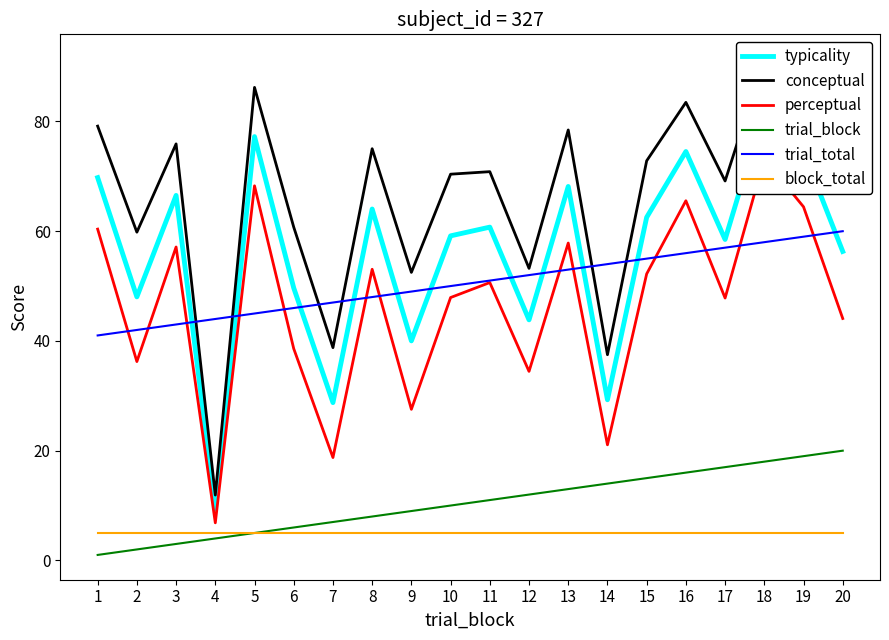

Which series changed the most between 14 and 18?

conceptual